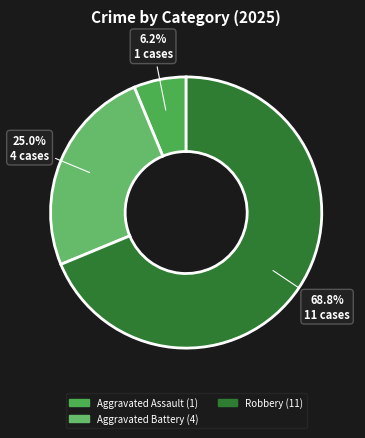

Which category has the biggest portion of the pie?

Robbery